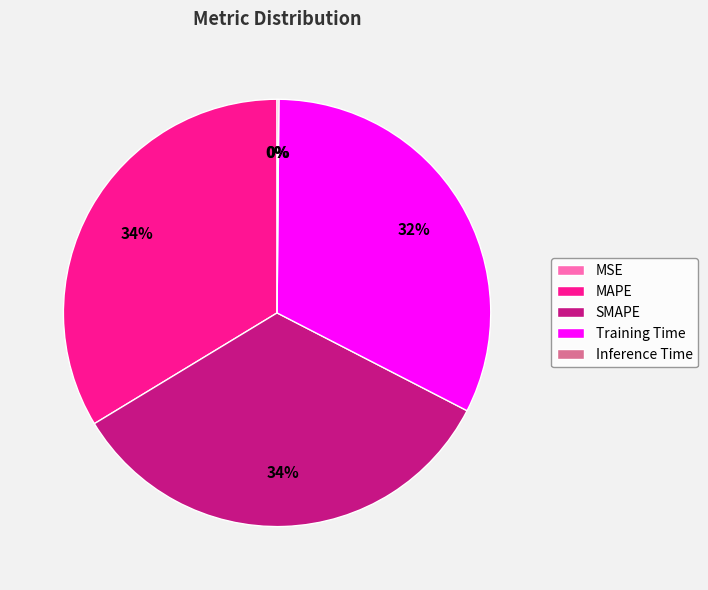

Approximately how many times larger is the value at MAPE compared to SMAPE?

1.0